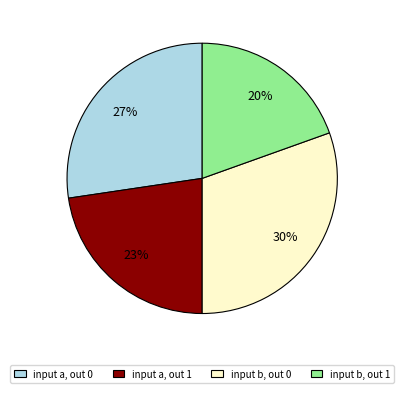

To the nearest percent, what is the average slice percentage?

25%